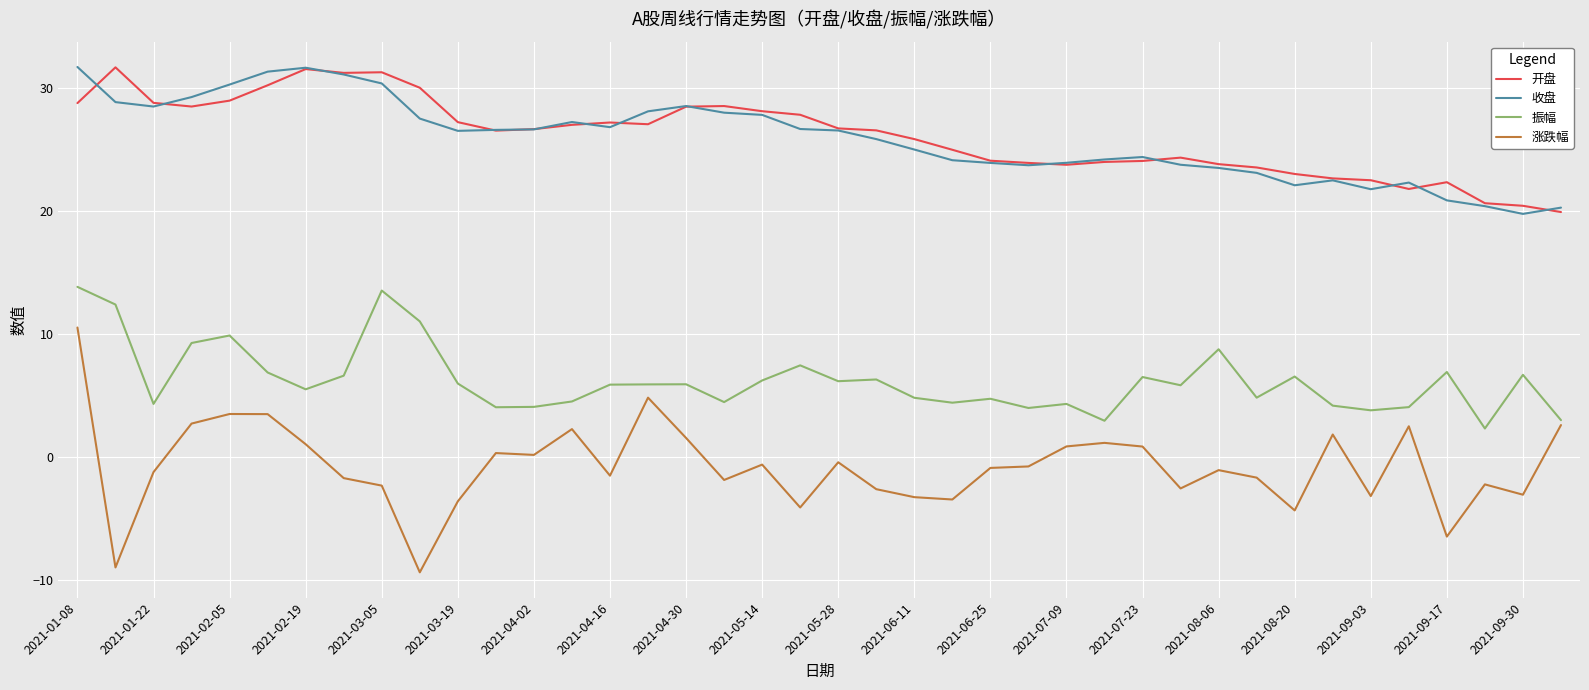

Which series has the largest range (max minus min)?

涨跌幅